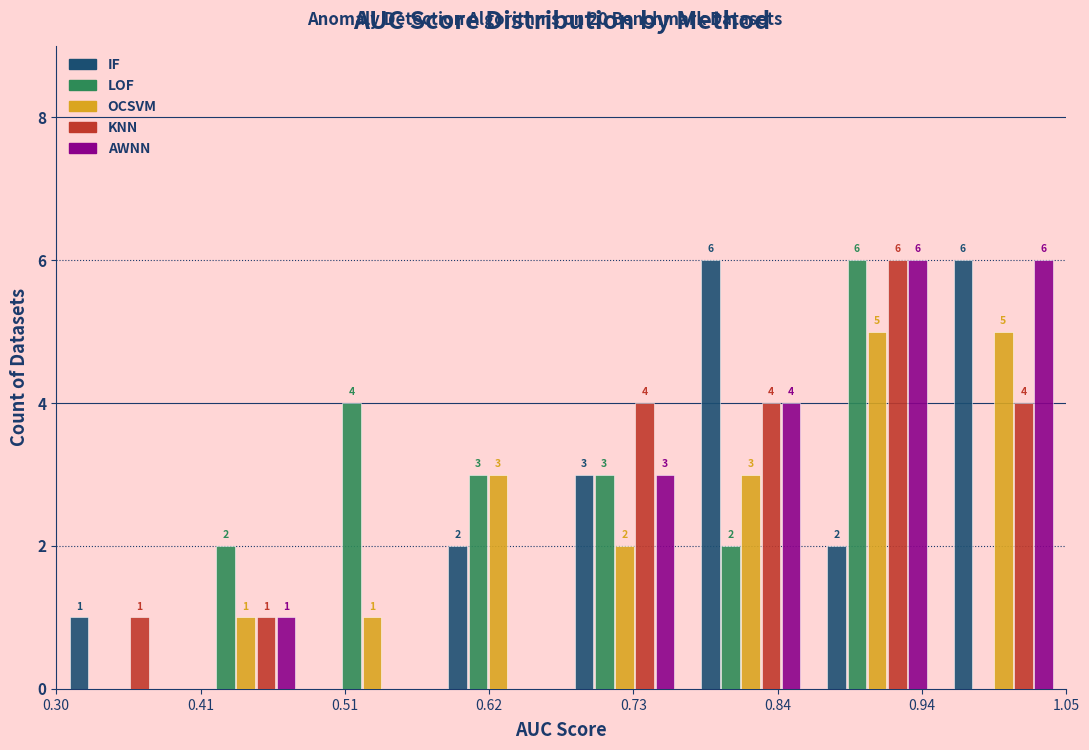

In the KNN series, which range on the x-axis has the tallest bar?

0.86 to 0.96